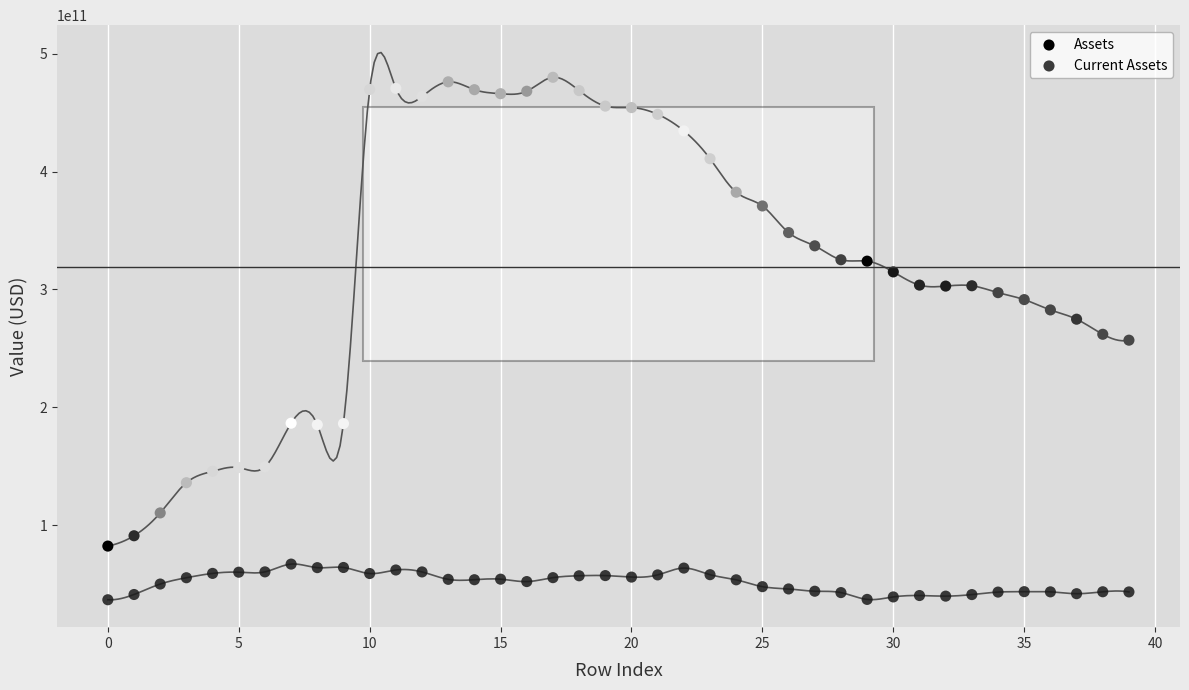

Which series contains the lowest Y value?

Current Assets